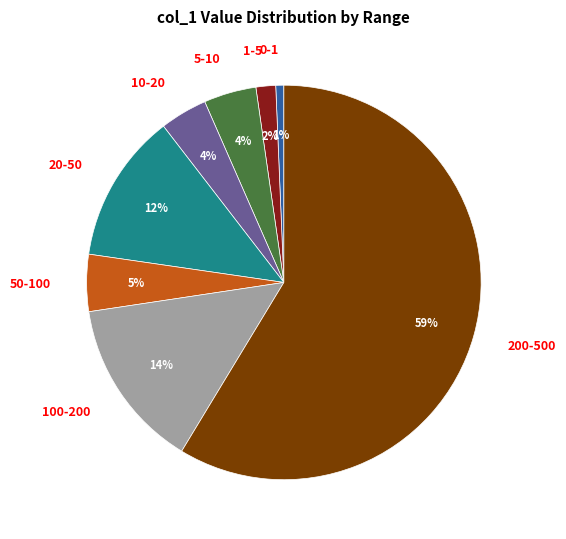

Is there any slice that represents more than half of the pie?

Yes